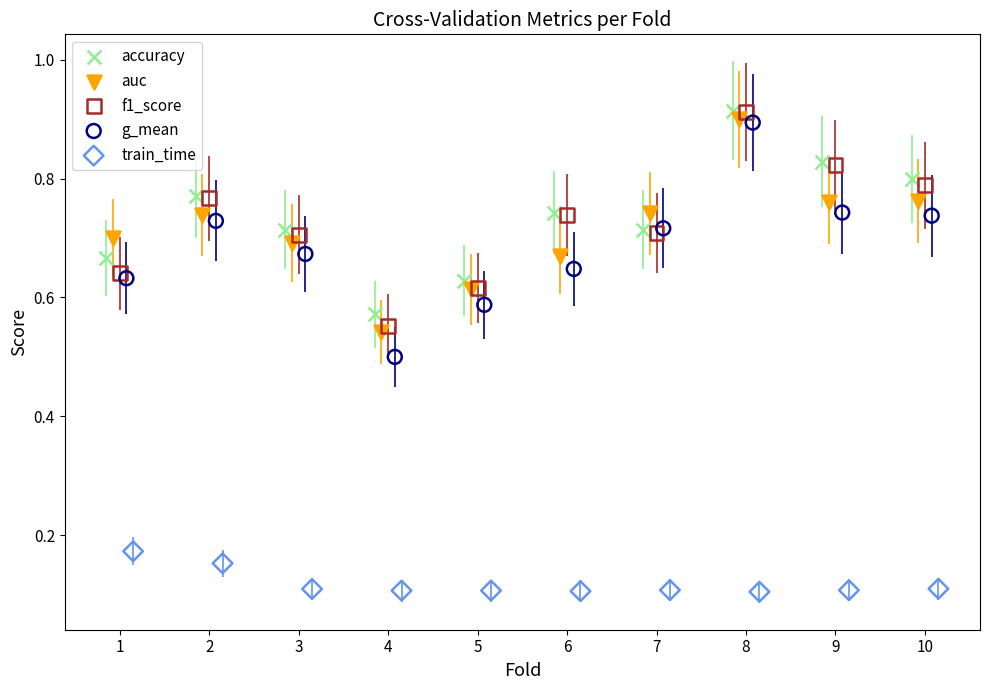

Which series reaches the minimum Y coordinate?

train_time